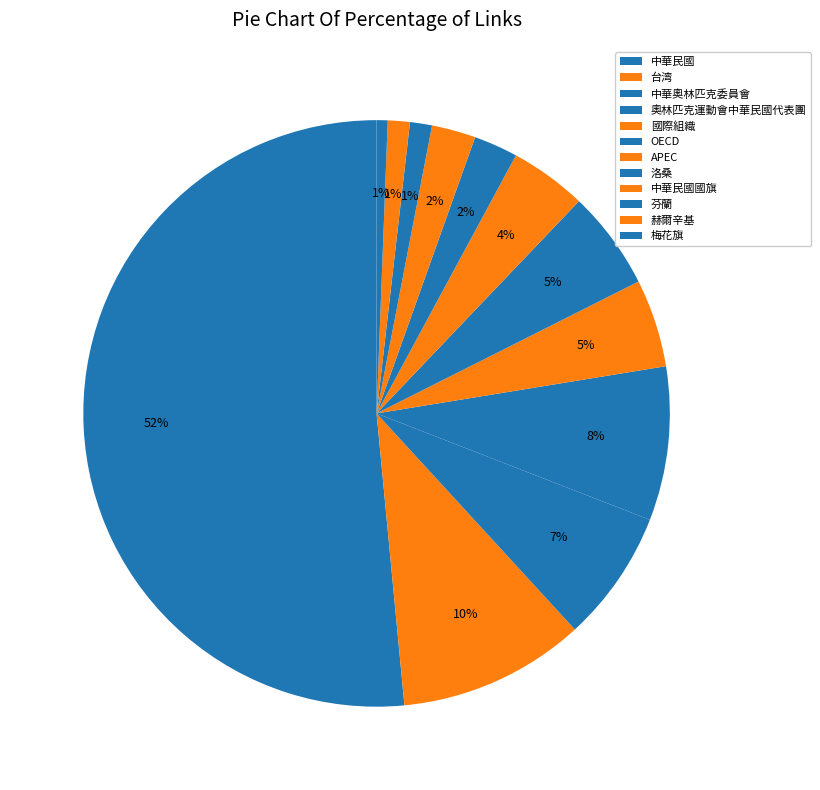

Is it true that 中華奧林匹克委員會 is 7% of the pie?

True